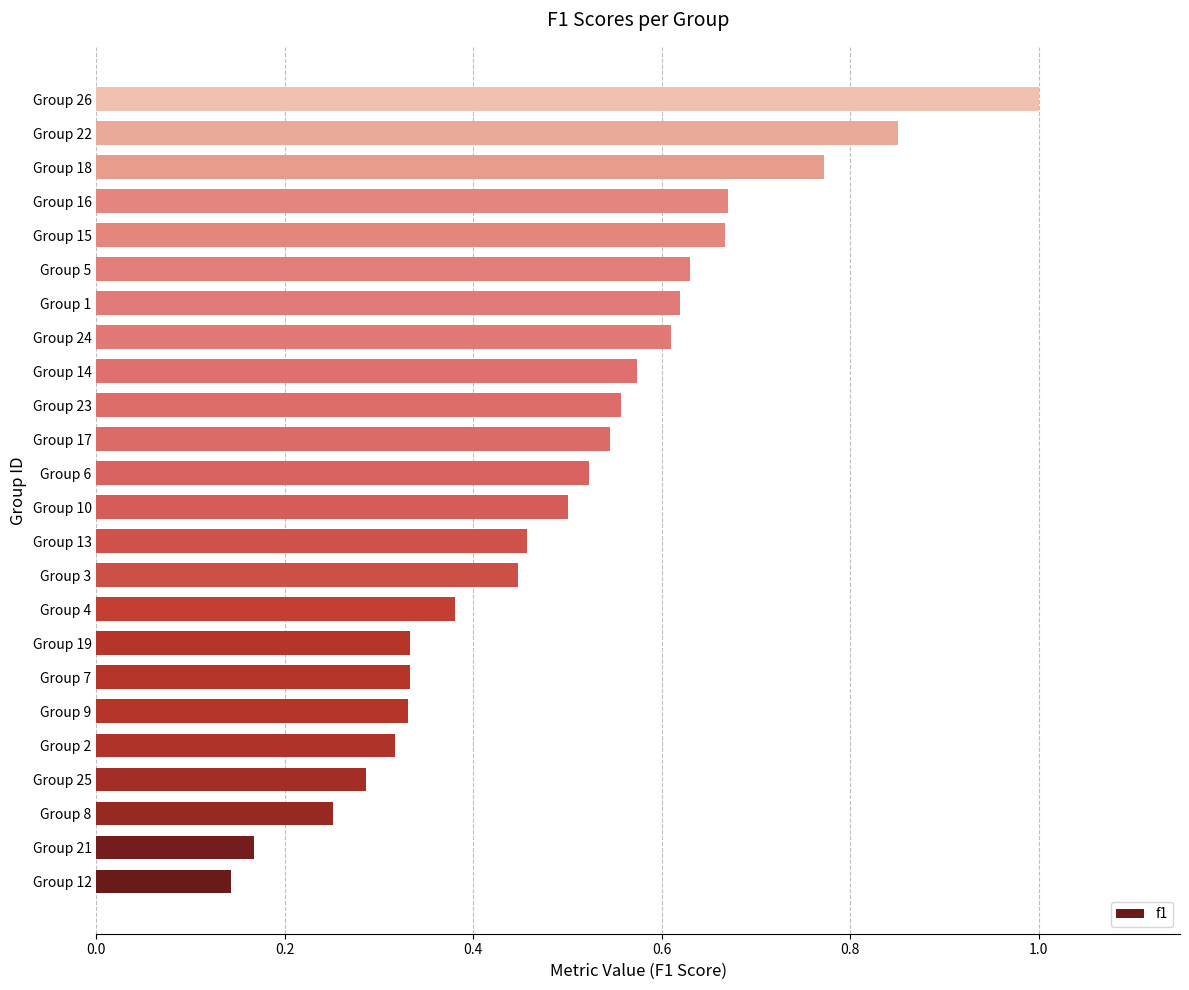

Which has a higher value, Group 14 or Group 6?

Group 14